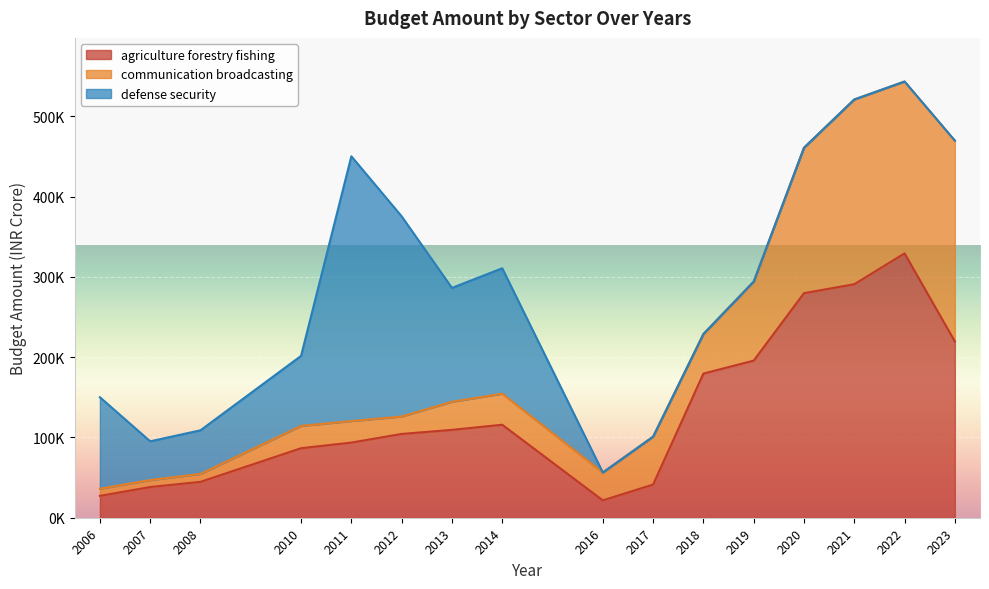

Where does the communication broadcasting series first go above 38654?

2014